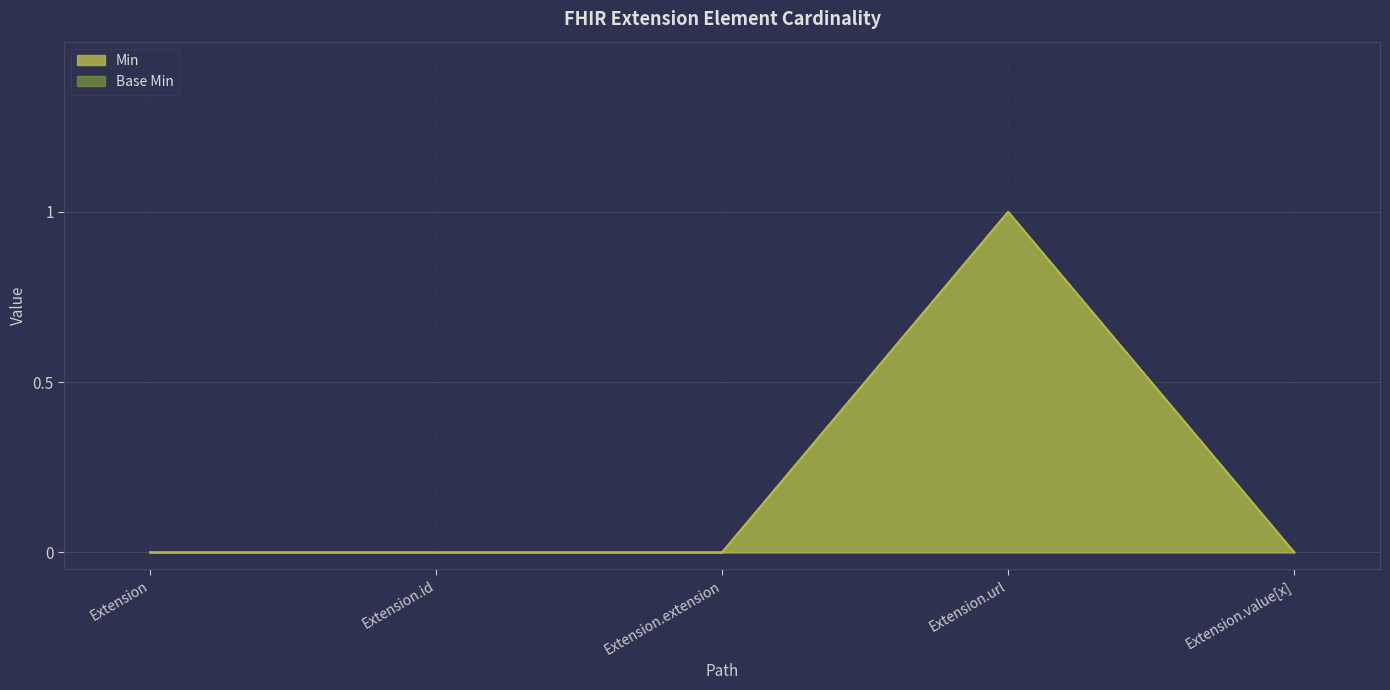

Where is Min nearest to the value 0?

Extension